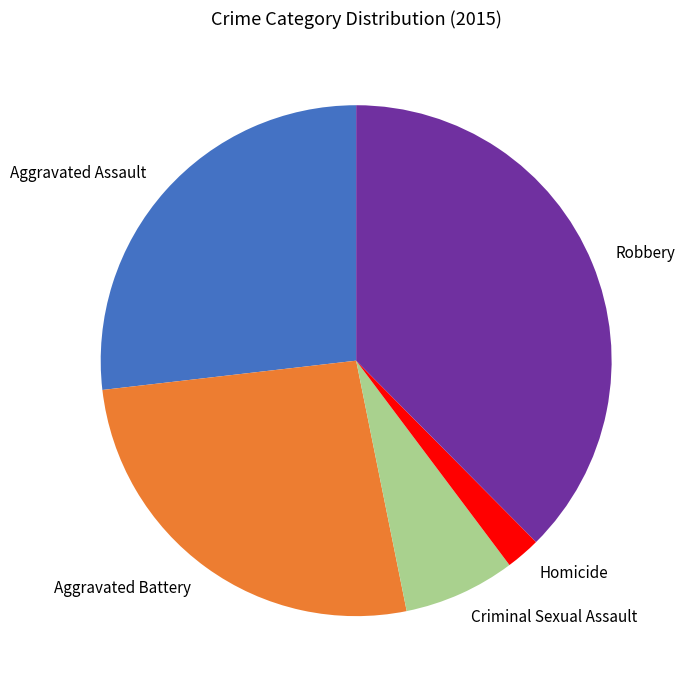

Combined, do Aggravated Assault and Robbery account for over 50%?

Yes